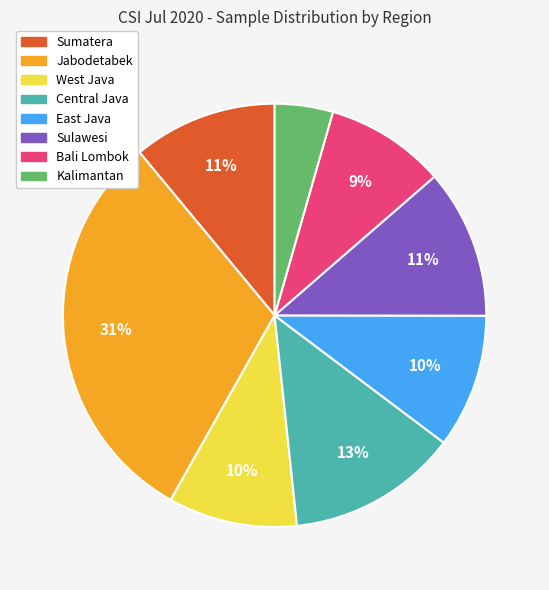

Which has a higher value, Kalimantan or Sulawesi?

Sulawesi